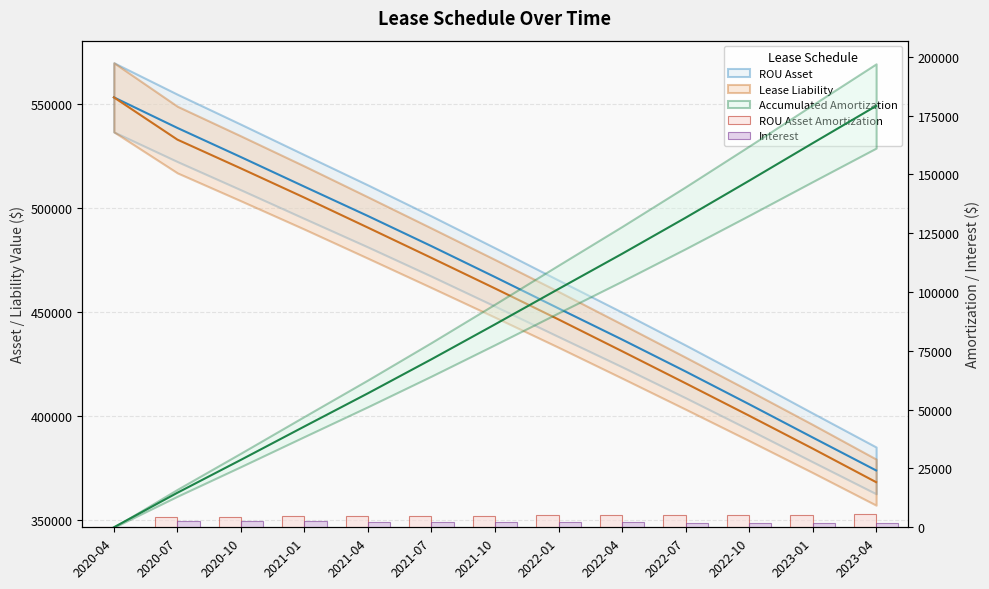

Where is Interest nearest to the value 1290?

2023-04